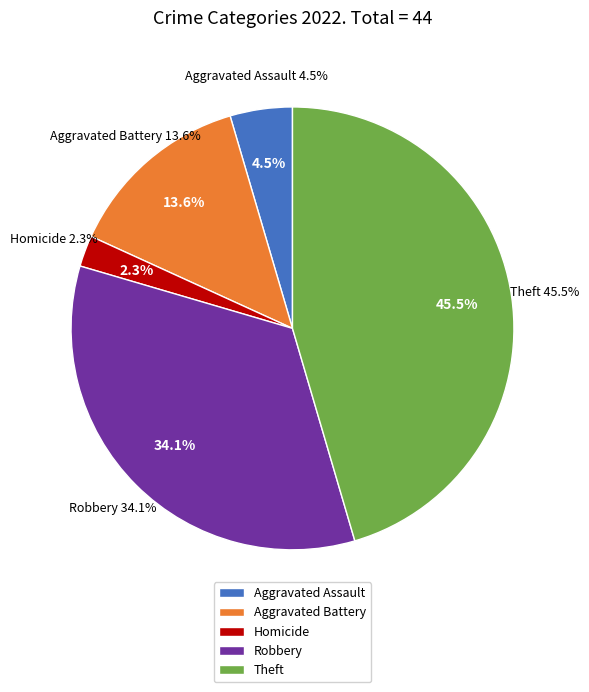

True or false: Robbery accounts for 35% of the total.

True